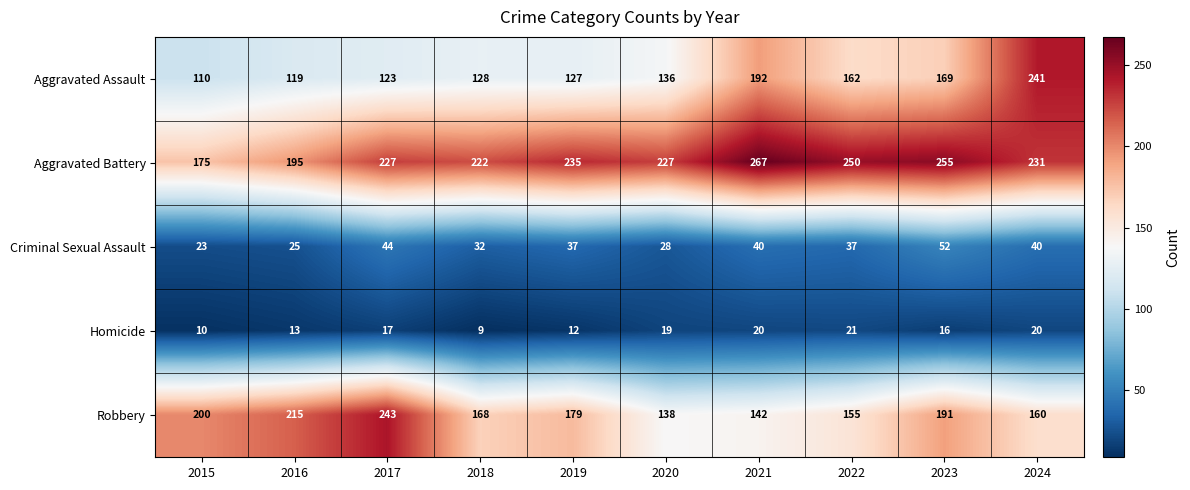

The value of Homicide at 2017 is 17. True or false?

True